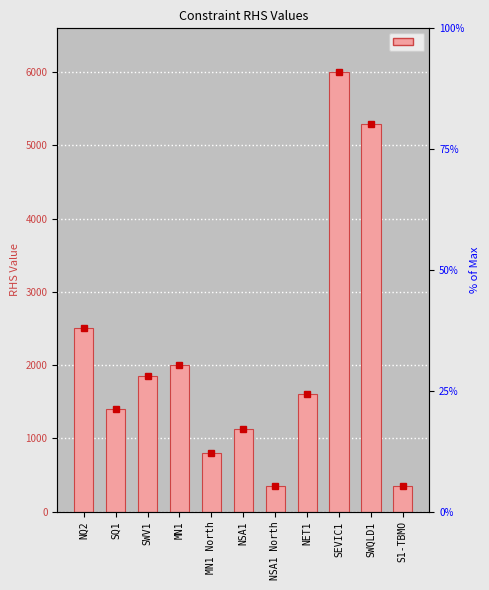

What position from the right is SWQLD1?

2